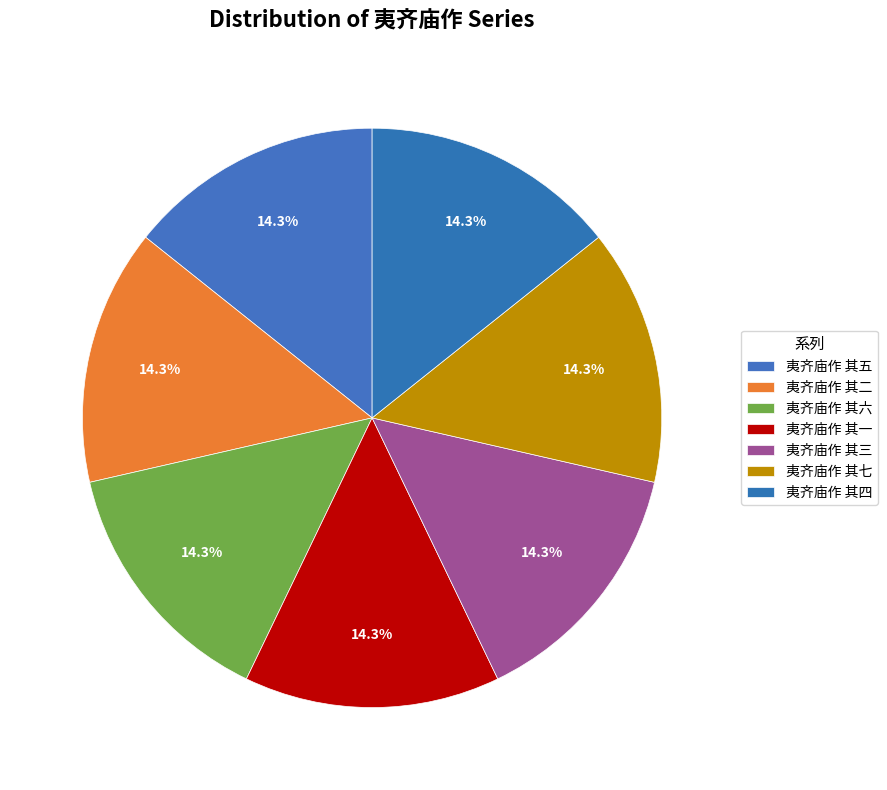

Count the number of slices in the pie.

7